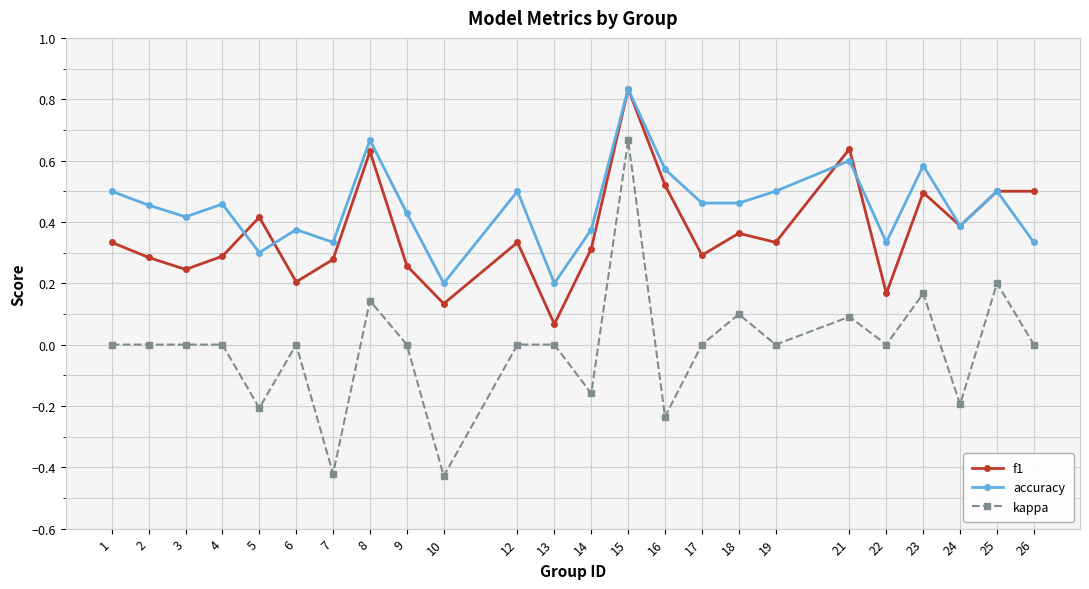

The kappa series shows 0.0 at 3. True or false?

True